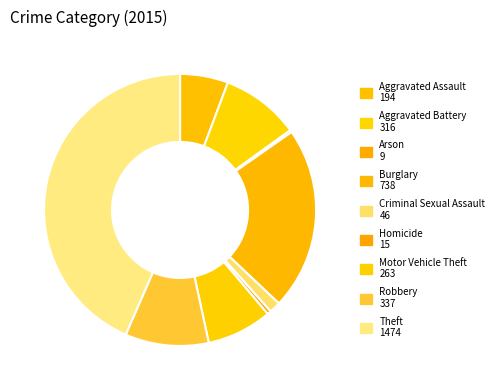

Which slice is the largest?

Theft